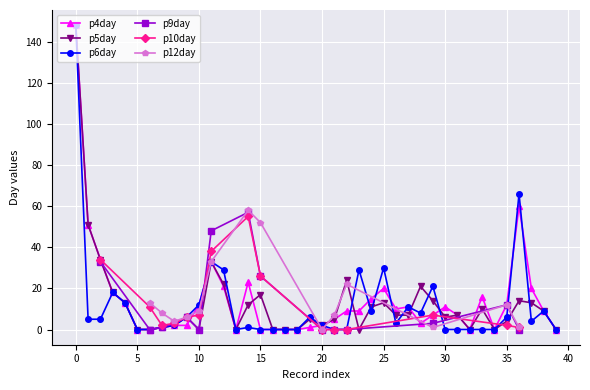

True or false: p6day has more than 1 points higher than both neighbors.

True